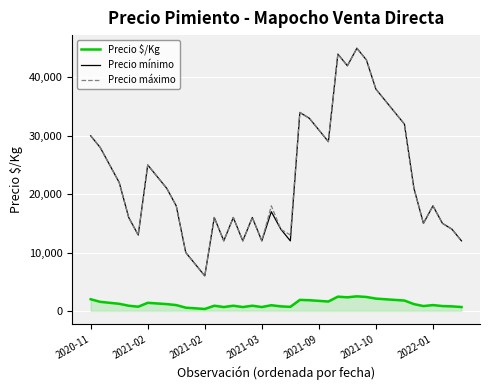

True or false: Precio $/Kg and Precio mínimo cross at least once.

False